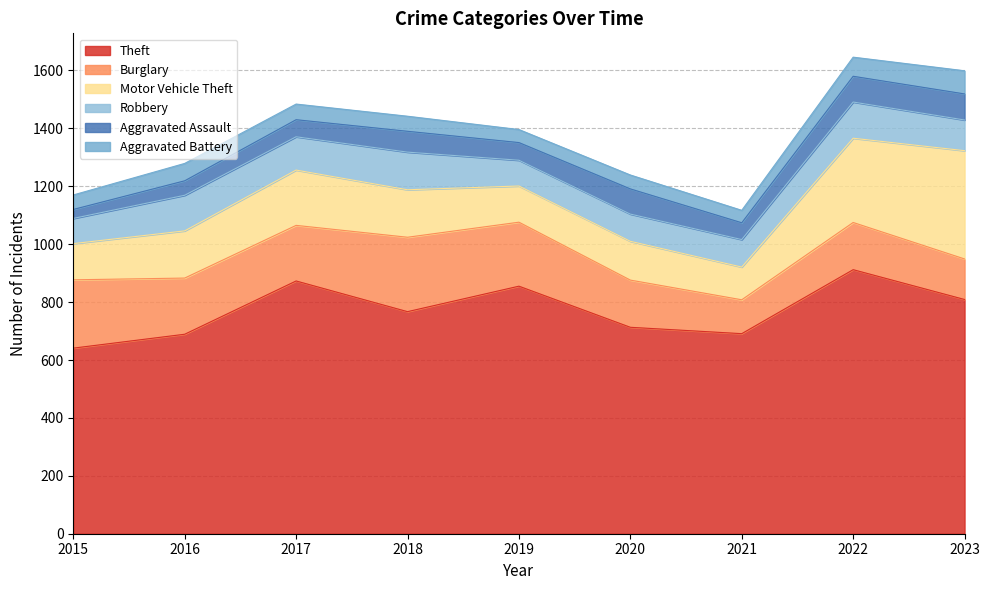

Does the chart have visible grid lines?

Yes